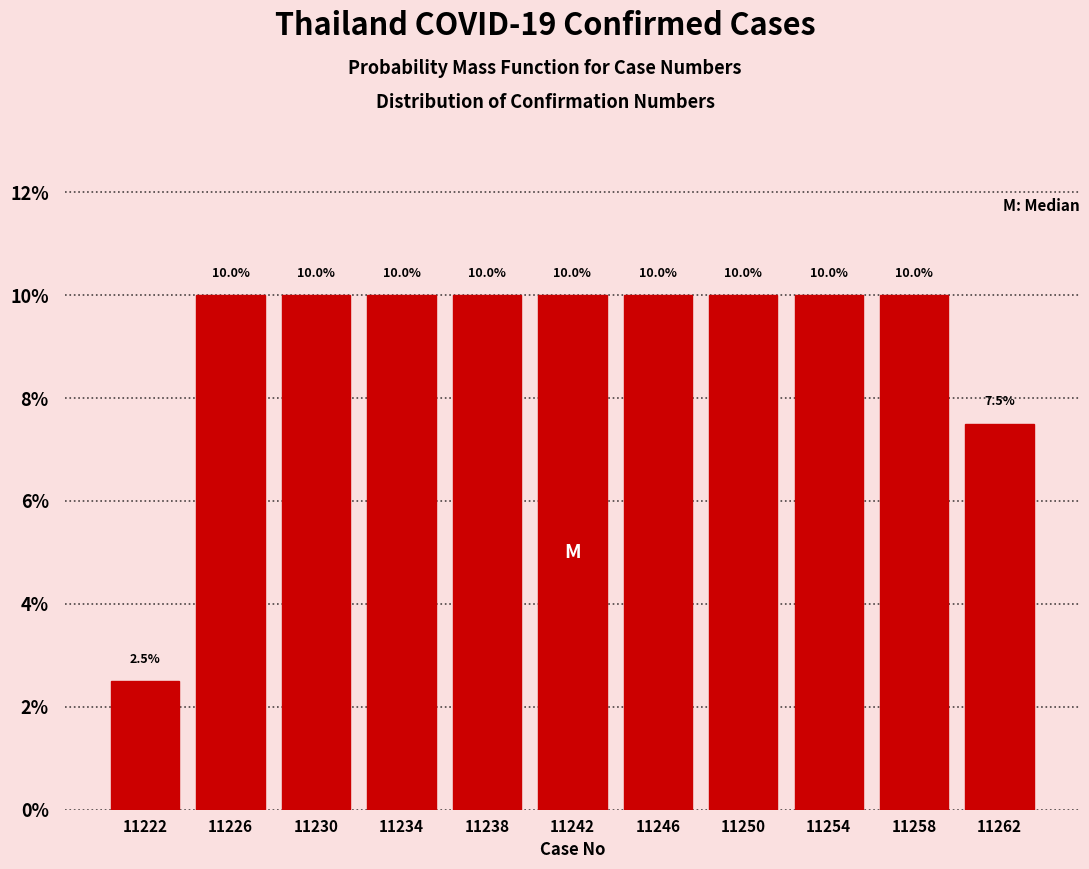

Reading left to right, list every bar in this chart as the range it spans on the x-axis followed by its height.

11220 to 11224: 2.5
11224 to 11228: 10.0
11228 to 11232: 10.0
11232 to 11236: 10.0
11236 to 11240: 10.0
11240 to 11244: 10.0
11244 to 11248: 10.0
11248 to 11252: 10.0
11252 to 11256: 10.0
11256 to 11260: 10.0
11260 to 11264: 7.5